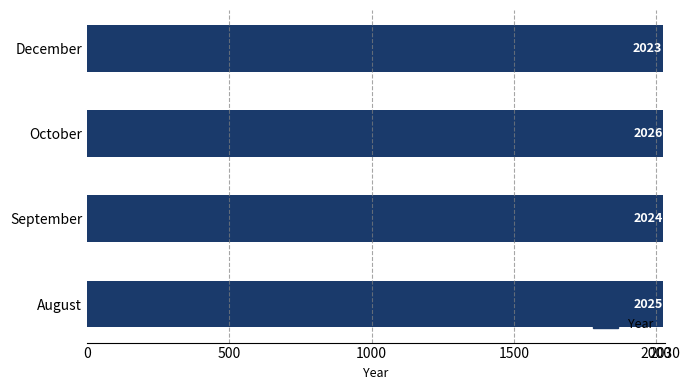

Which category has the lowest value across all series?

December